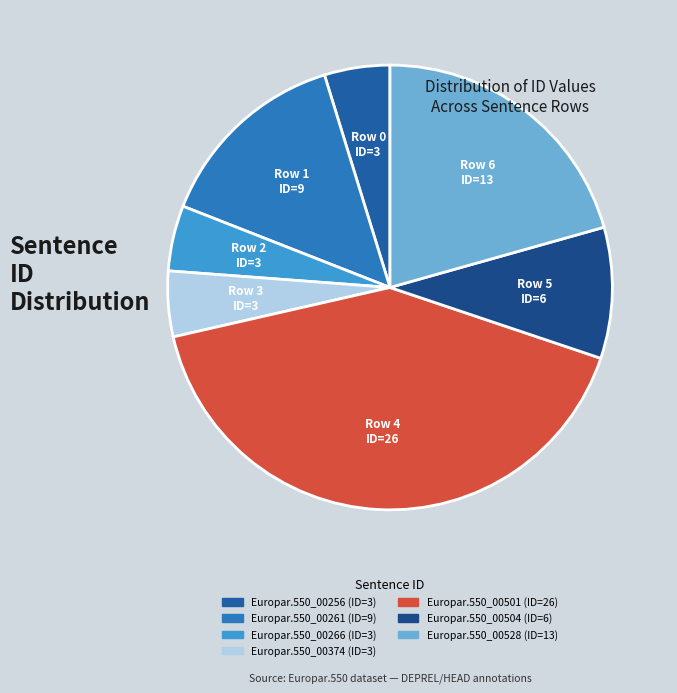

What is the total percentage of Europar.550_00266 and Europar.550_00528?

25.4%